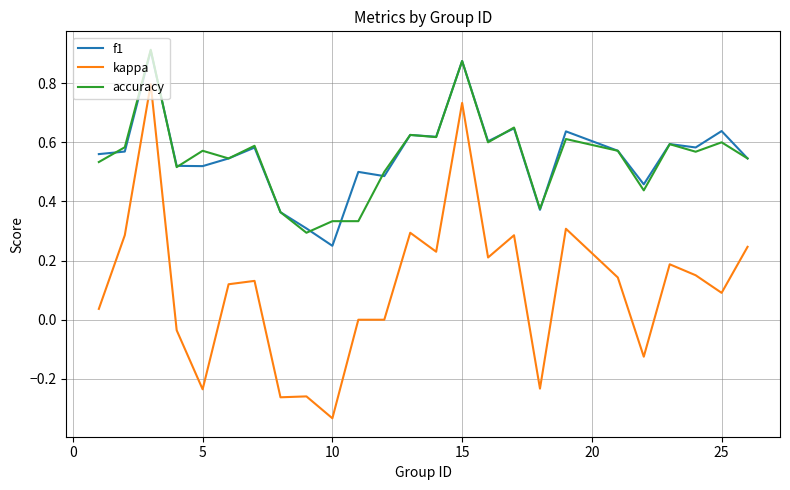

What is the highest value of the kappa series?

0.8